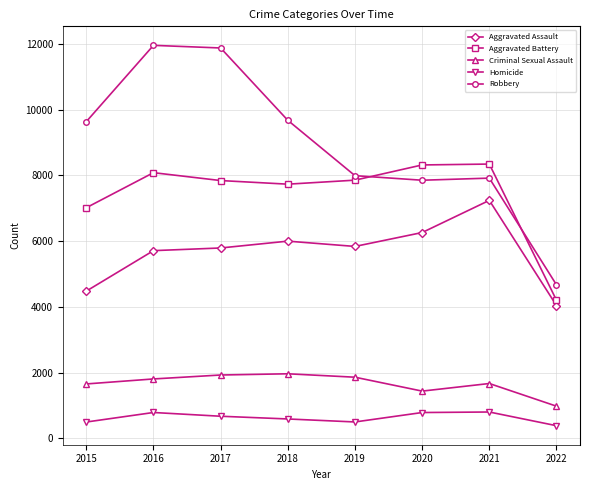

How many data points in Criminal Sexual Assault are less than 1807?

4